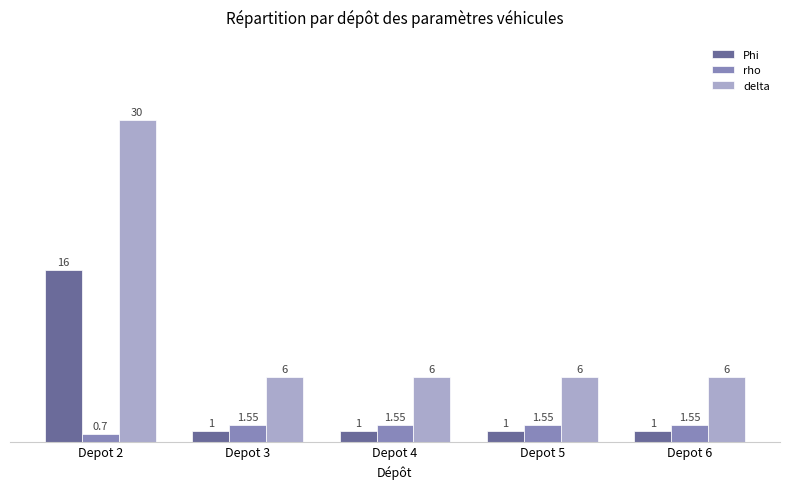

Rank the series by their maximum value, from lowest to highest.

rho, Phi, delta